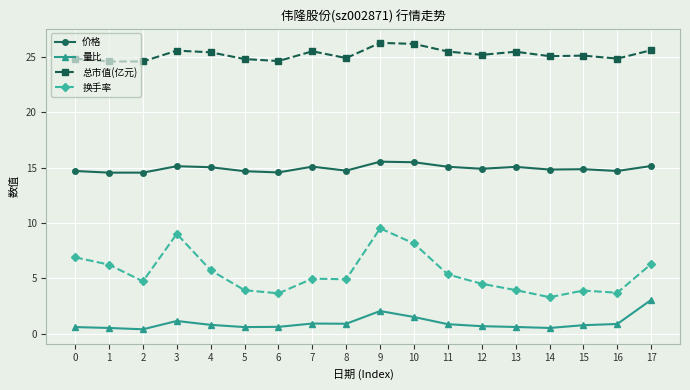

Is it true that 价格 equals 15.2 at 17?

True